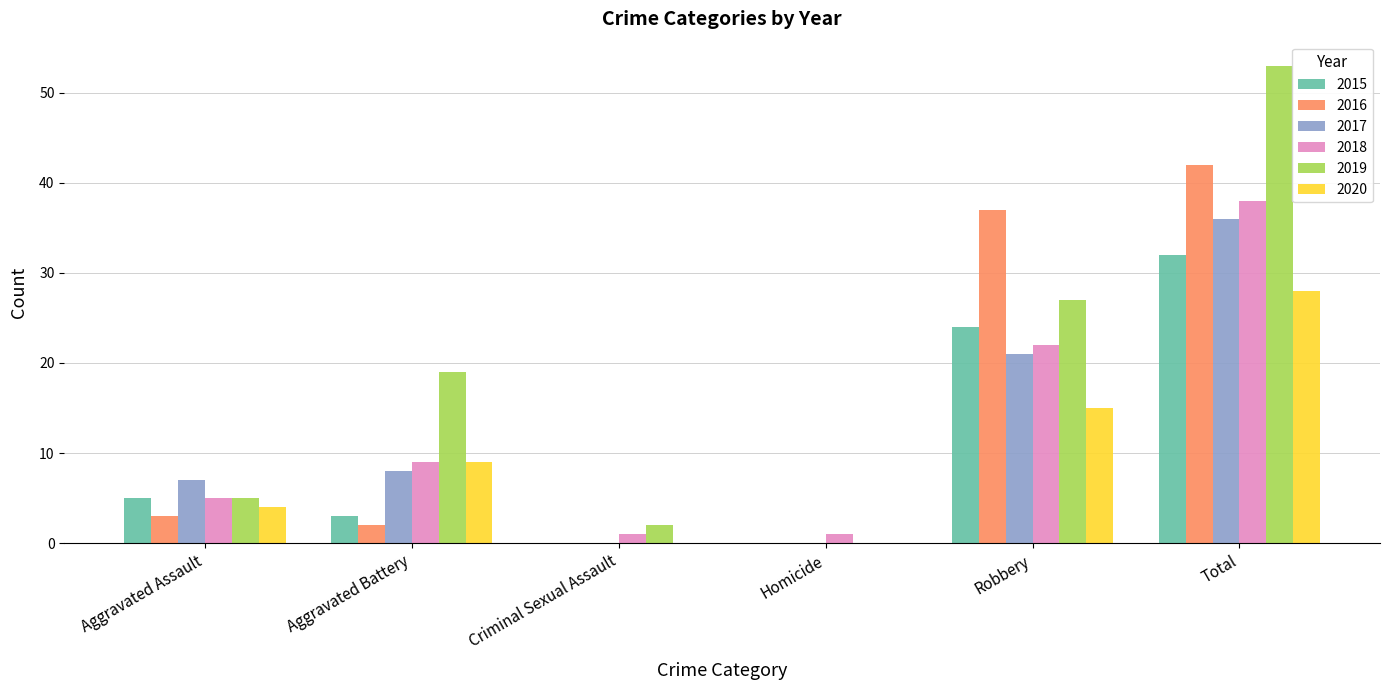

How many data points does each series have?

6